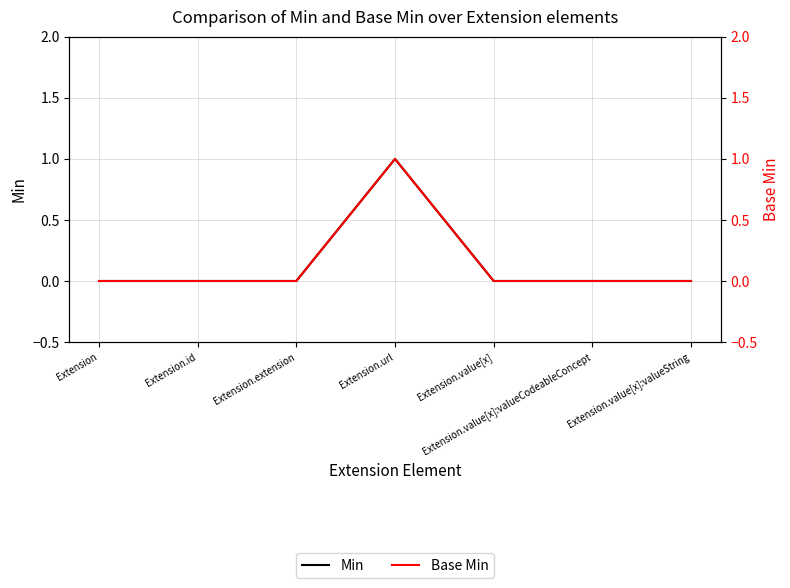

What is the maximum value shown in the chart?

1